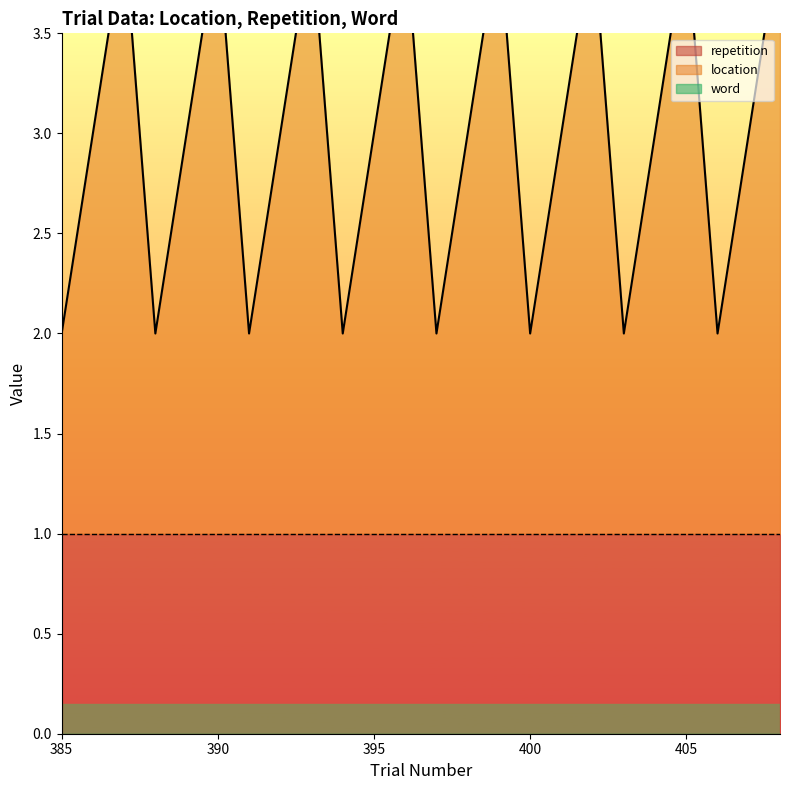

Which series changed the most between 393 and 403?

location